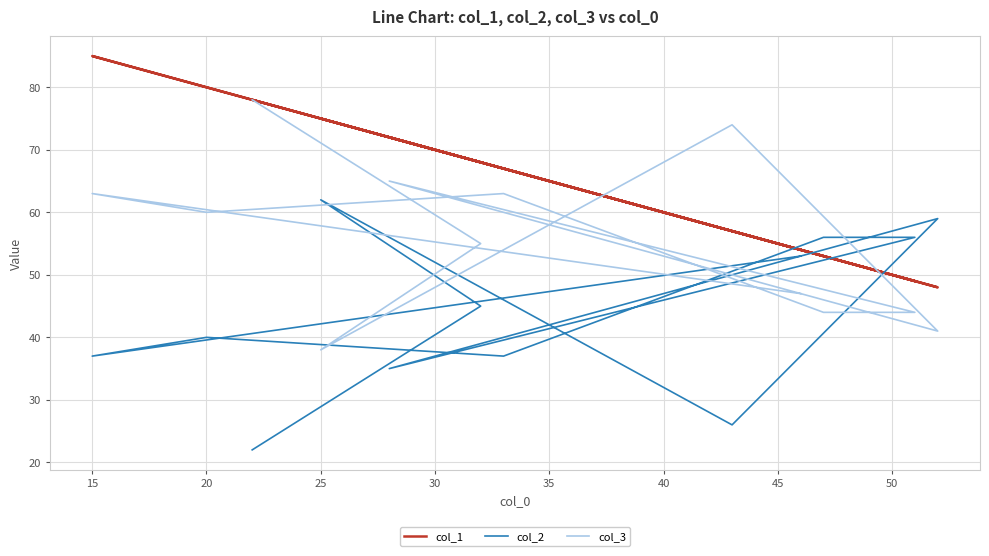

What is the difference between the second highest and second lowest values in the col_3 series?

33